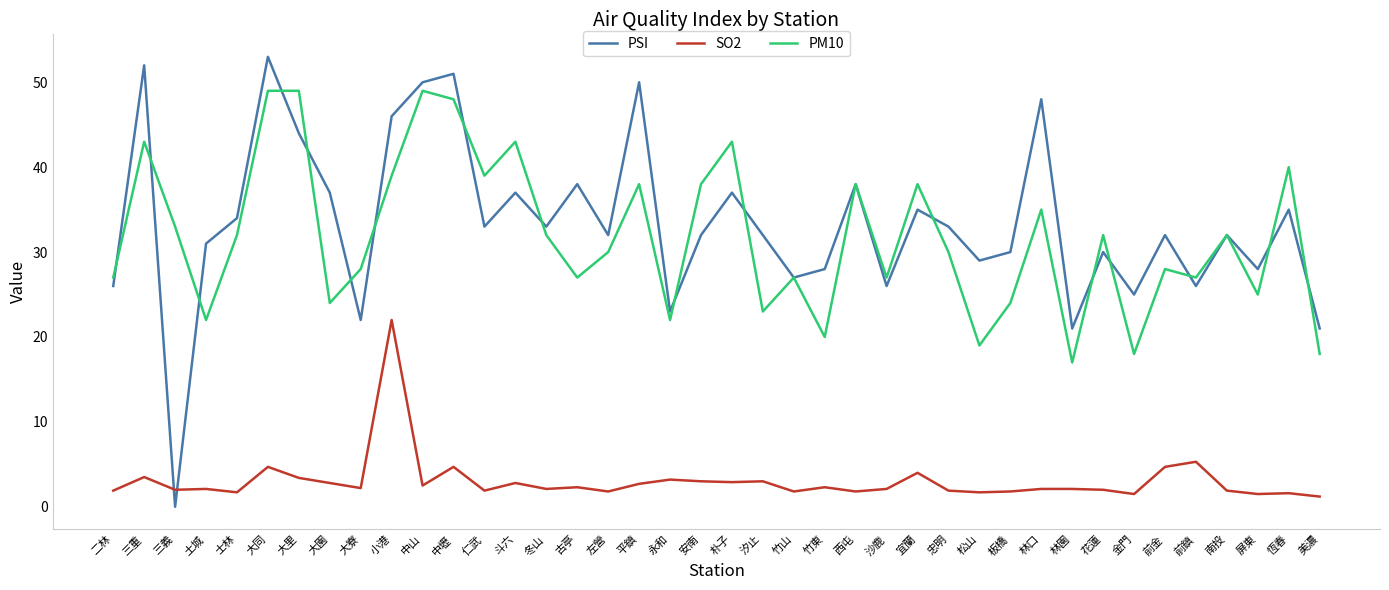

What is the difference between the SO2 values at 仁武 and 金門?

0.4